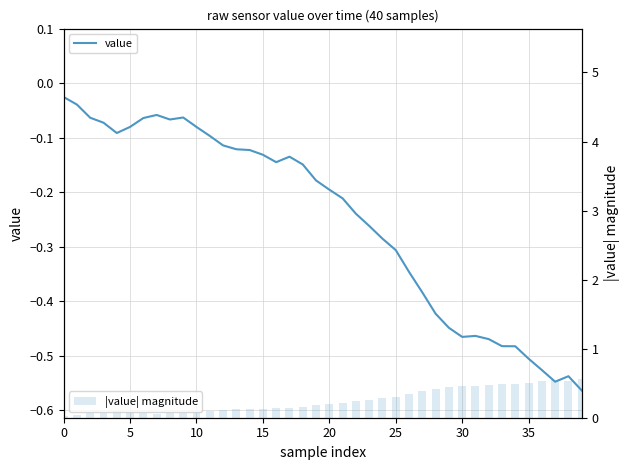

List the series in order of their peak value, highest first.

|value| magnitude, value